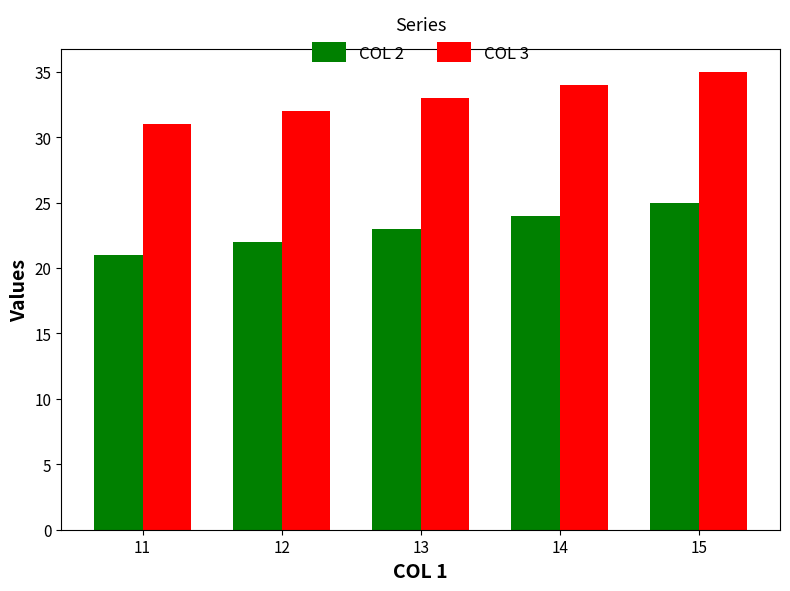

The COL 3 series shows 35 at 15. True or false?

True